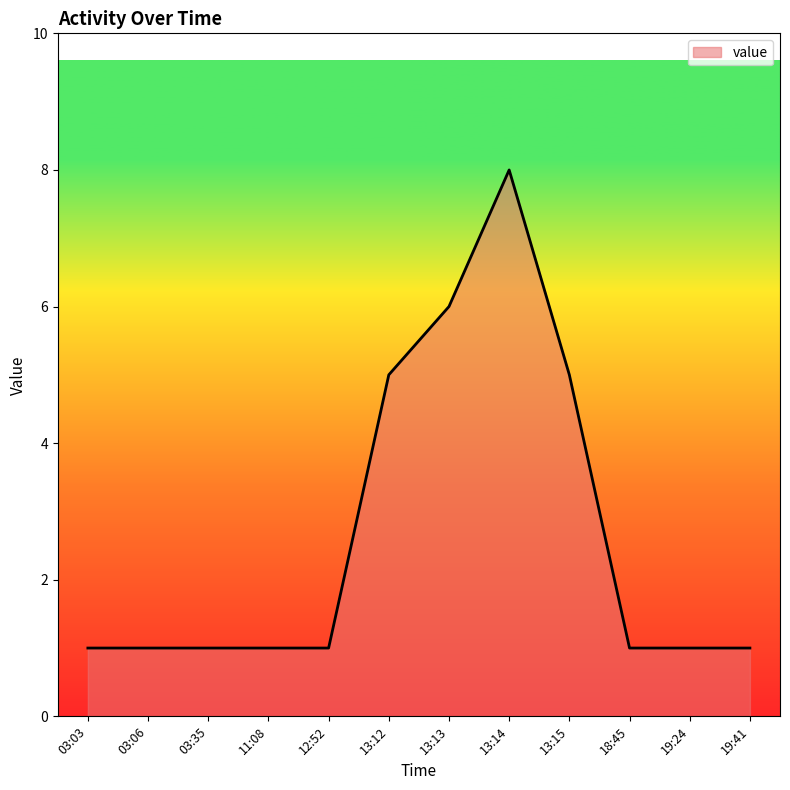

What is the difference between the second highest and minimum values?

5